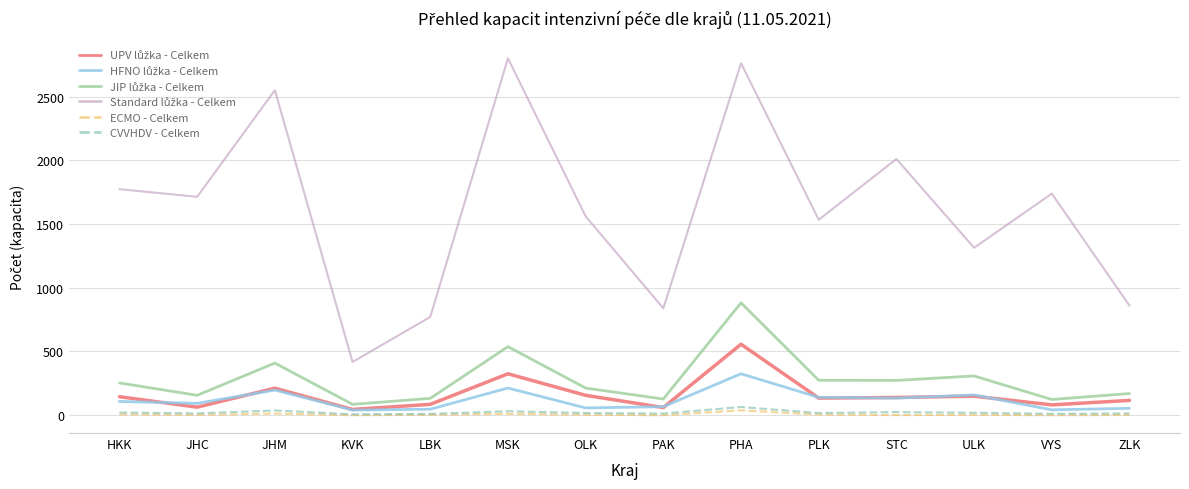

At which category is the sum across all series the highest?

PHA